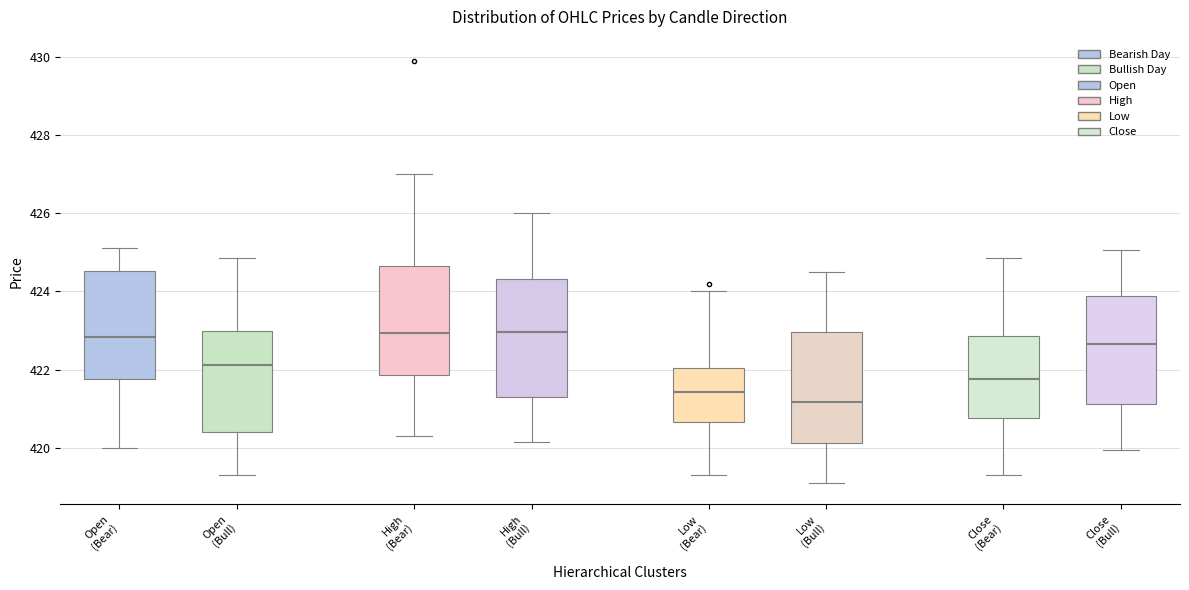

Reading left to right, transcribe this box plot: for each box, give where its median line is, the range the box spans, and where its two whiskers end, as read against the y-axis. The values are not printed on the chart, so give them approximately, as read against the axis.

Open (Bear): median 422.8, box 421.8 to 424.6, whiskers 420.0 to 425.2
Open (Bull): median 422.2, box 420.4 to 423.0, whiskers 419.4 to 424.8
High (Bear): median 423.0, box 421.8 to 424.6, whiskers 420.4 to 427.0
High (Bull): median 423.0, box 421.2 to 424.4, whiskers 420.2 to 426.0
Low (Bear): median 421.4, box 420.6 to 422.0, whiskers 419.4 to 424.0
Low (Bull): median 421.2, box 420.2 to 423.0, whiskers 419.2 to 424.6
Close (Bear): median 421.8, box 420.8 to 422.8, whiskers 419.4 to 424.8
Close (Bull): median 422.6, box 421.2 to 423.8, whiskers 420.0 to 425.0